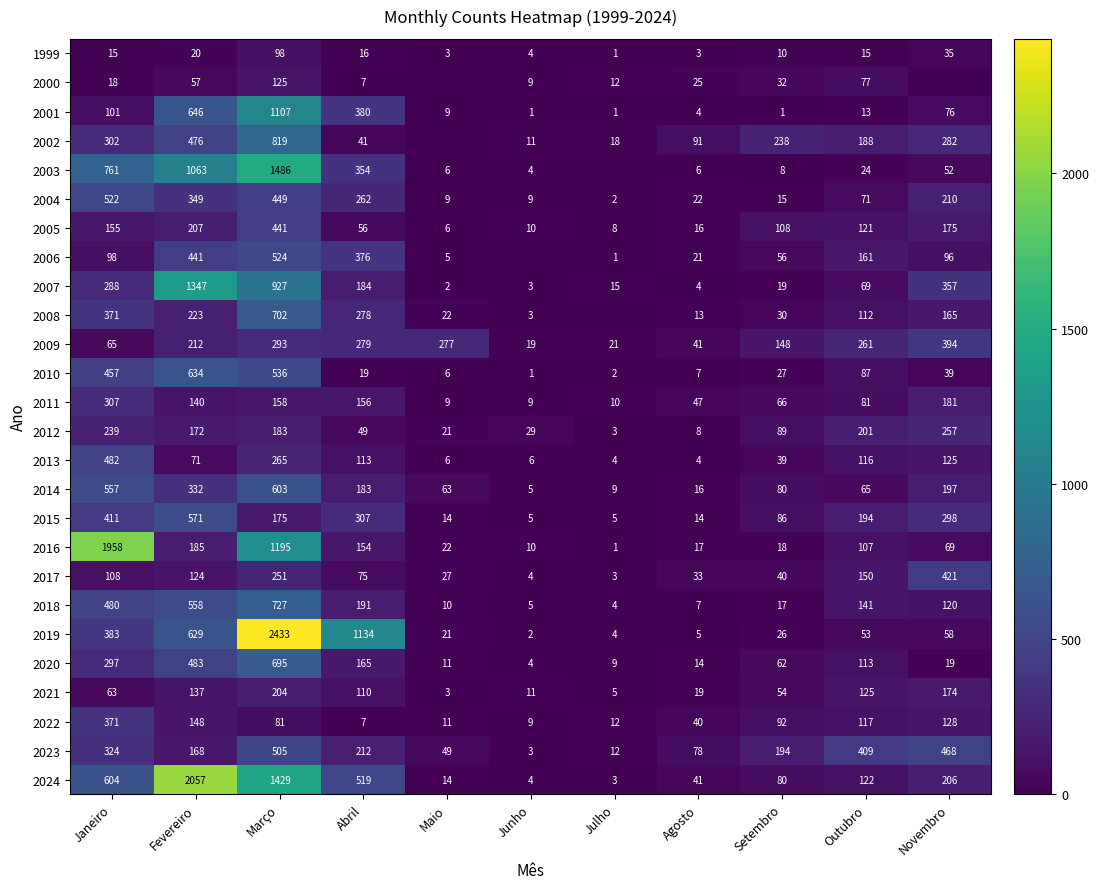

What is the total value across all series at Abril?

5627